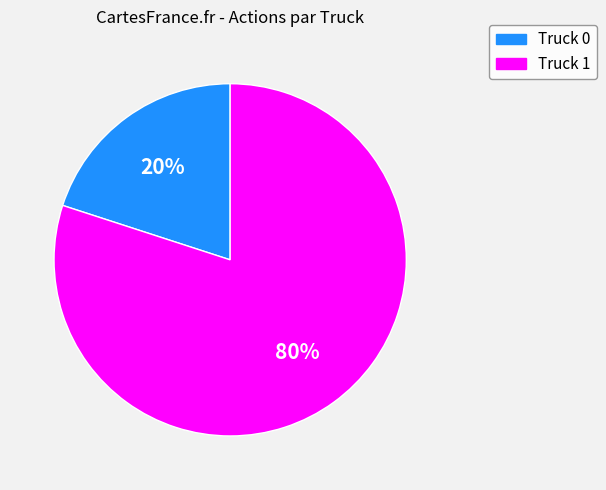

Which slice is the smallest?

Truck 0